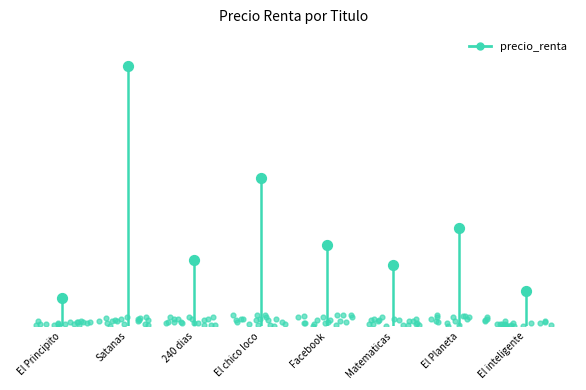

What is the ratio of the value at El chico loco to the value at 240 dias?

2.2